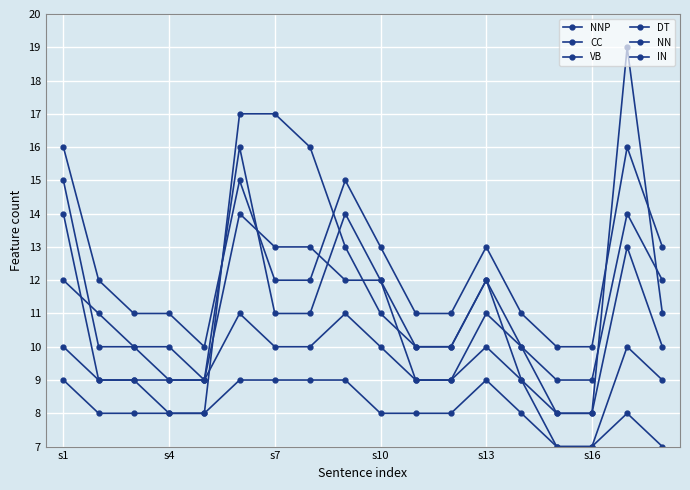

Does the chart have visible grid lines?

Yes